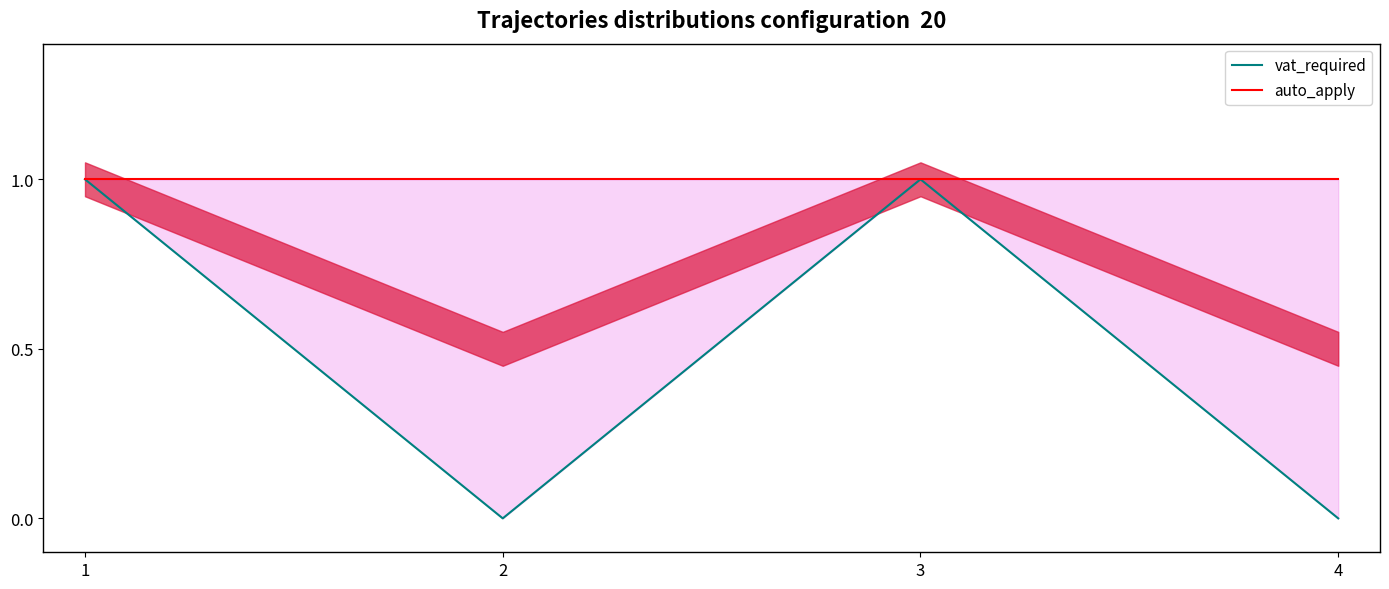

True or false: auto_apply and vat_required cross at least once.

False